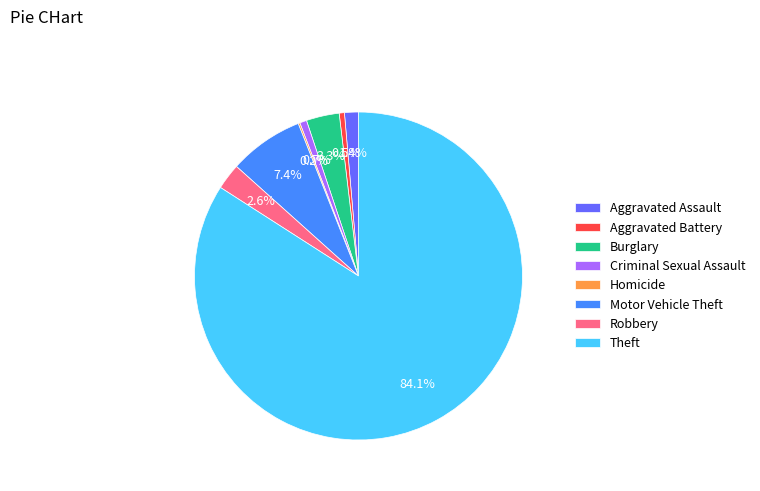

Combined, do Criminal Sexual Assault and Aggravated Assault account for over 50%?

No